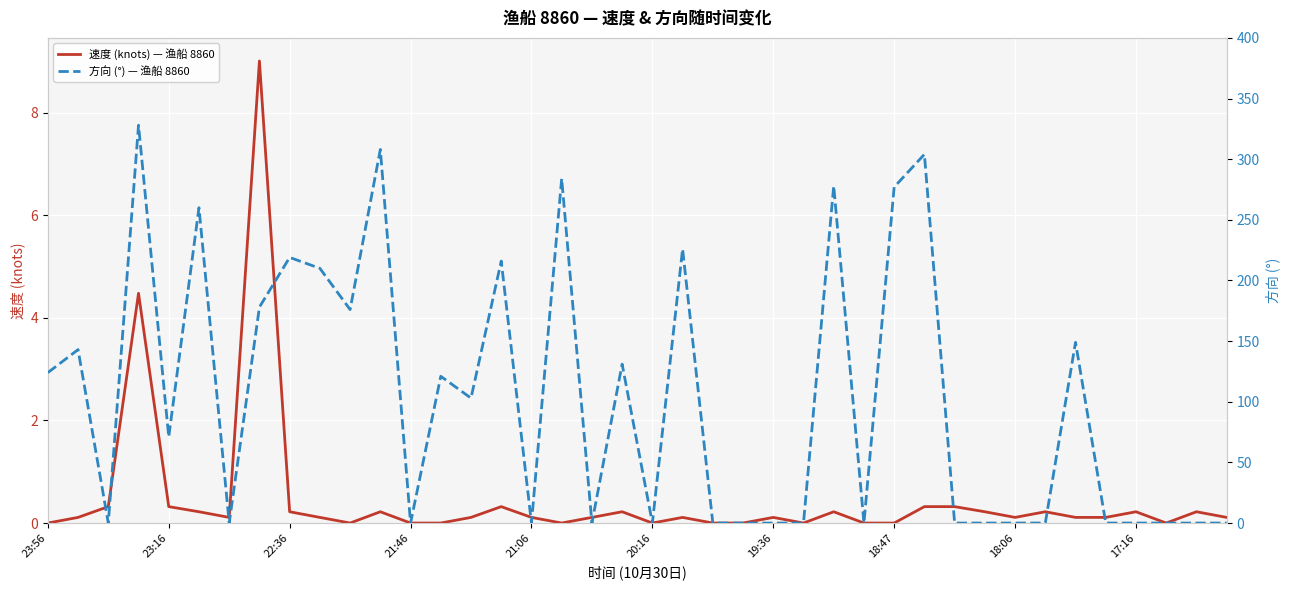

Is it true that 速度 (knots) — 渔船 8860 equals 0.3 at 23:16?

True